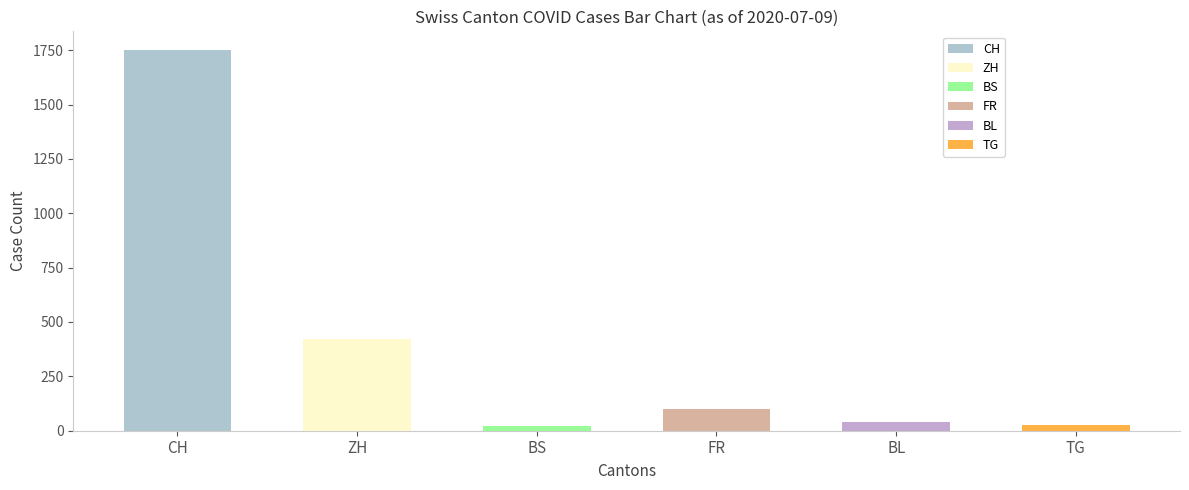

Which series has the largest range (max minus min)?

CH